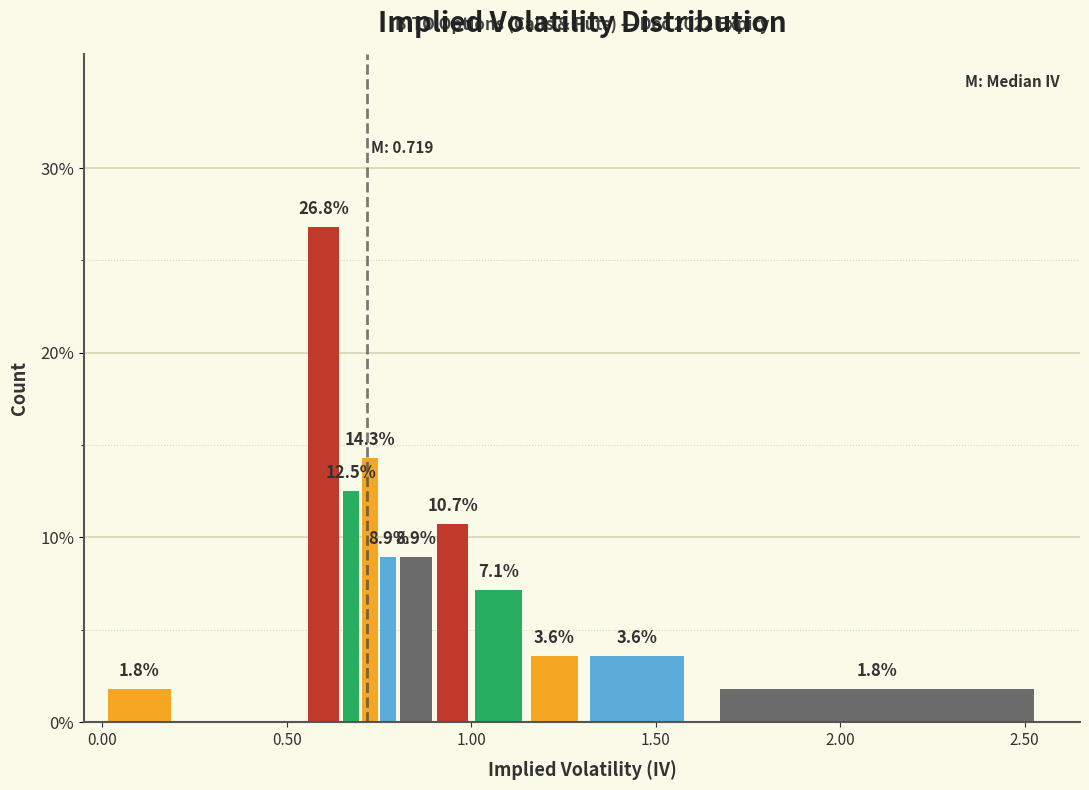

Read against the x-axis, roughly where is the centre of the tallest bar?

0.60